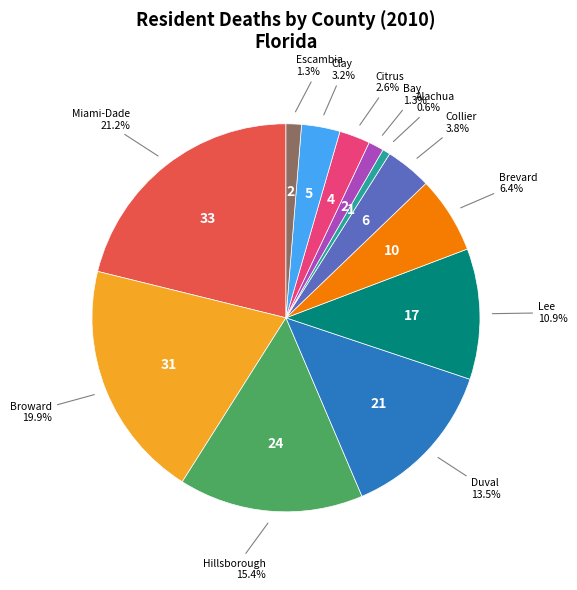

Does any single category account for the majority?

No